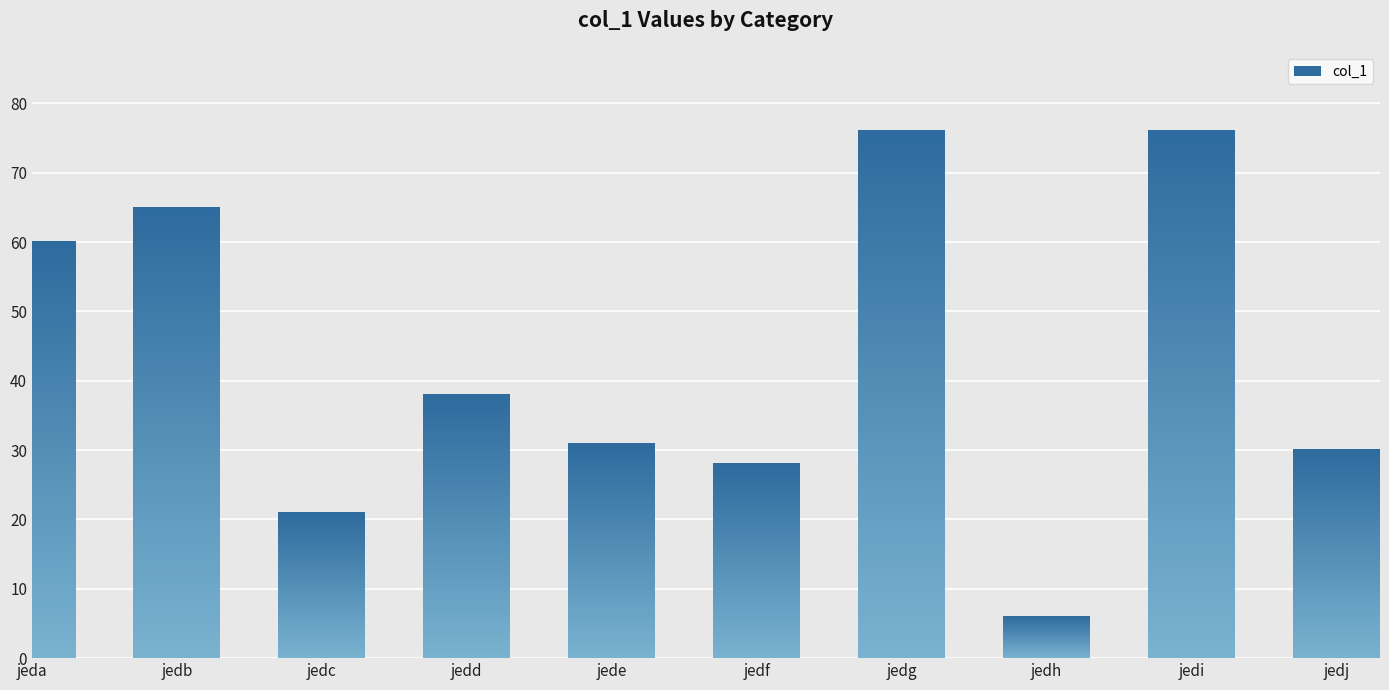

The chart shows a value of 47 at jedg. True or false?

False